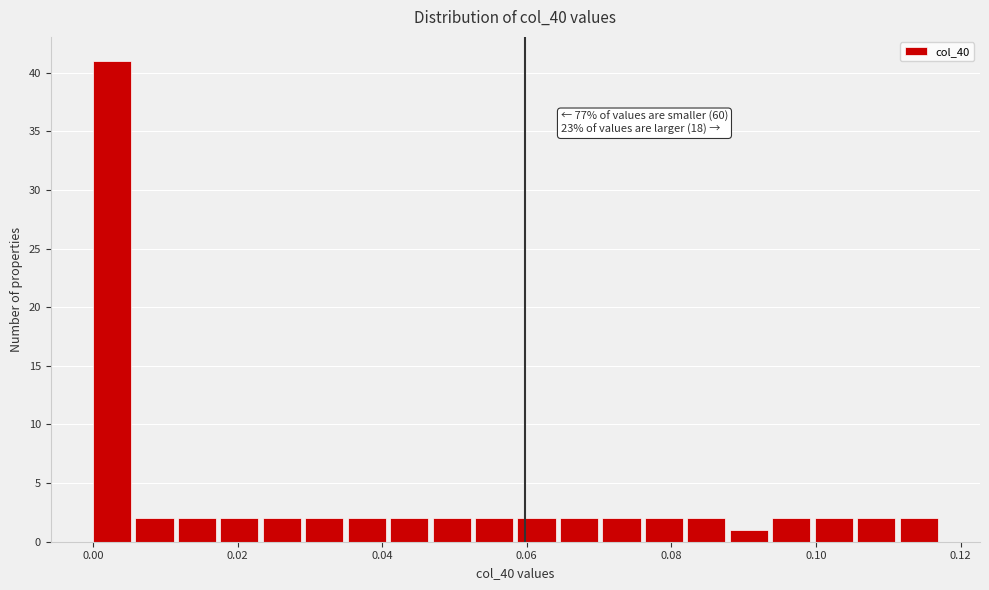

Read against the x-axis, roughly where is the centre of the tallest bar?

0.002